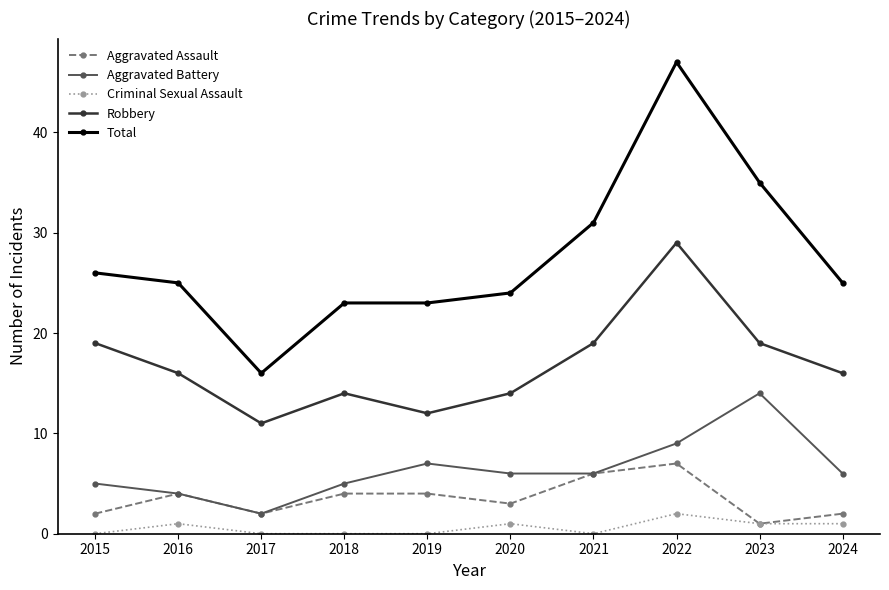

Reading left to right, extract all data points from this chart.

Aggravated Assault: 2015=2	2016=4	2017=2	2018=4	2019=4	2020=3	2021=6	2022=7	2023=1	2024=2
Aggravated Battery: 2015=5	2016=4	2017=2	2018=5	2019=7	2020=6	2021=6	2022=9	2023=14	2024=6
Criminal Sexual Assault: 2015=0	2016=1	2017=0	2018=0	2019=0	2020=1	2021=0	2022=2	2023=1	2024=1
Robbery: 2015=19	2016=16	2017=11	2018=14	2019=12	2020=14	2021=19	2022=29	2023=19	2024=16
Total: 2015=26	2016=25	2017=16	2018=23	2019=23	2020=24	2021=31	2022=47	2023=35	2024=25